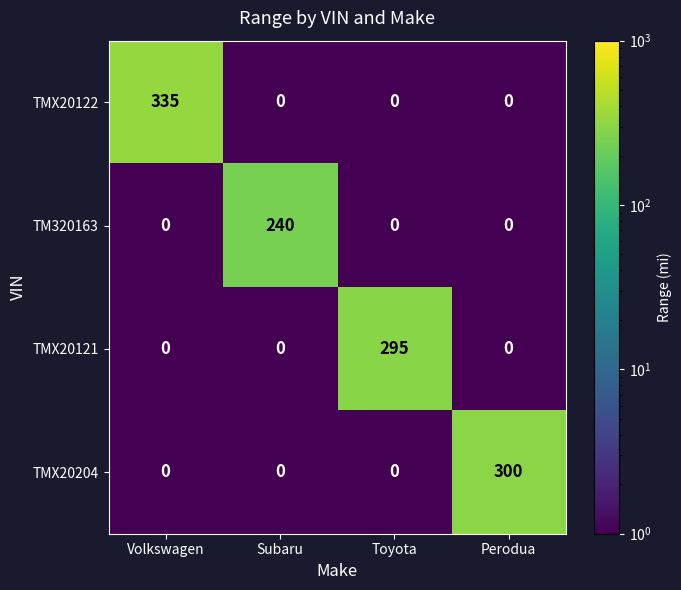

How many series are shown in this chart?

4